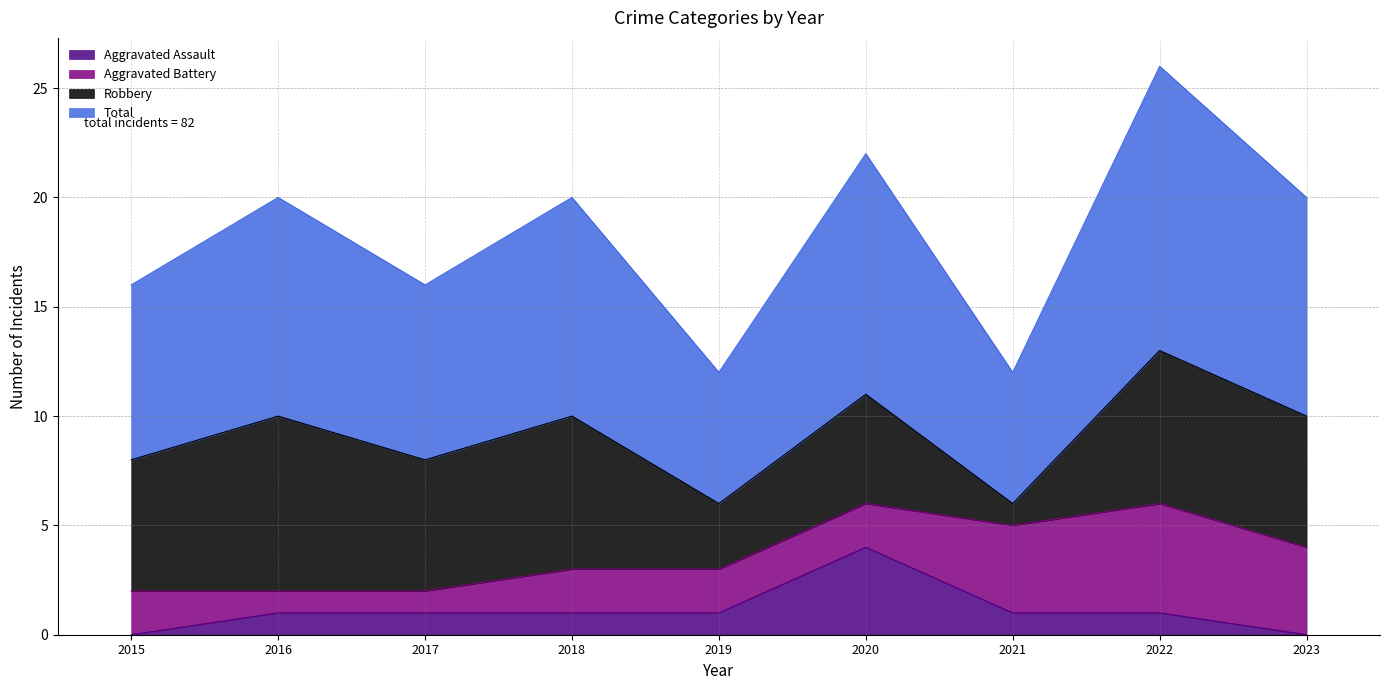

The value of Total at 2016 is 4. True or false?

False